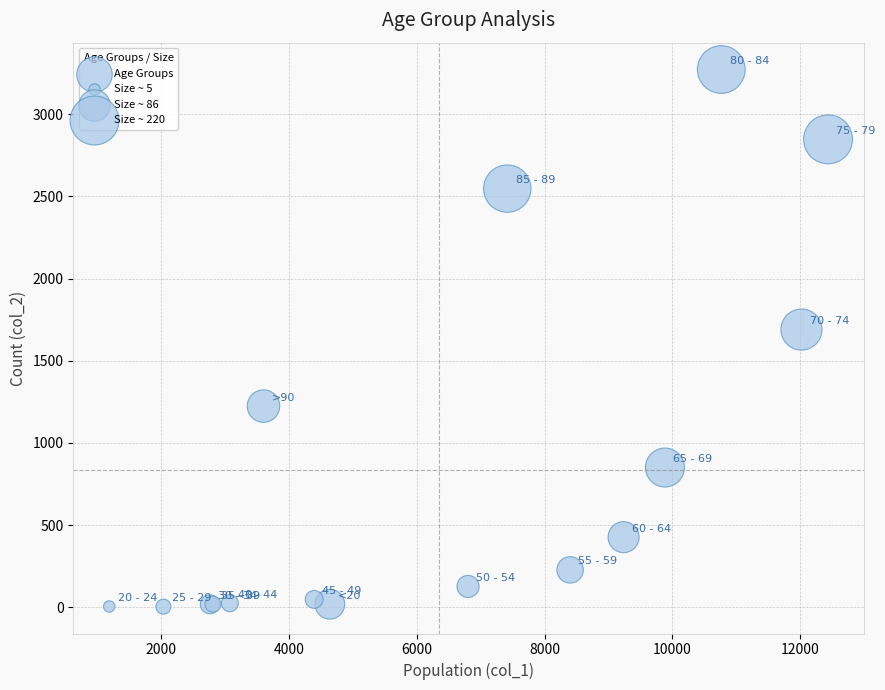

What Y value in the scatter plot is closest to 1638?

1690